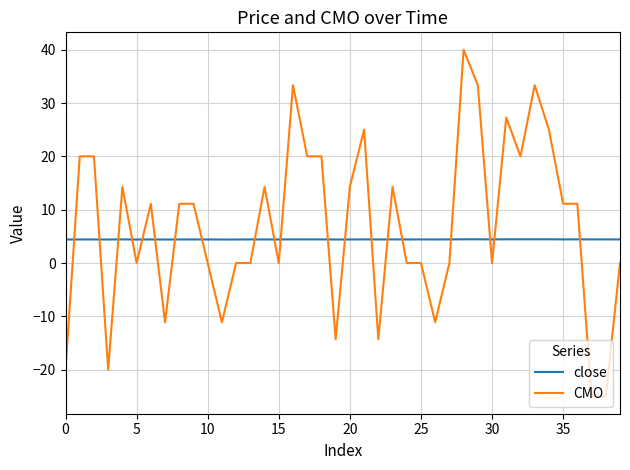

List the series in order of their peak value, lowest first.

close, CMO